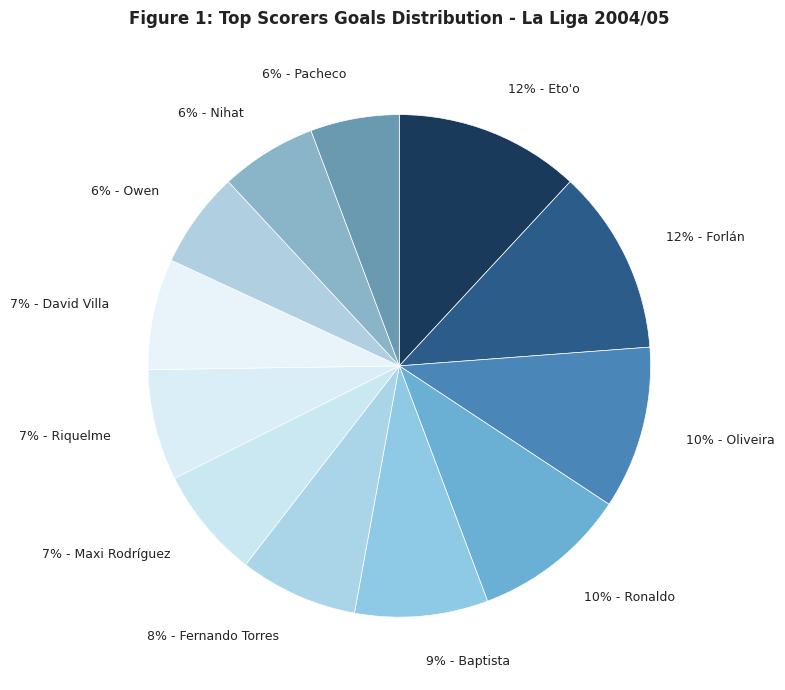

How many segments does this pie chart have?

12